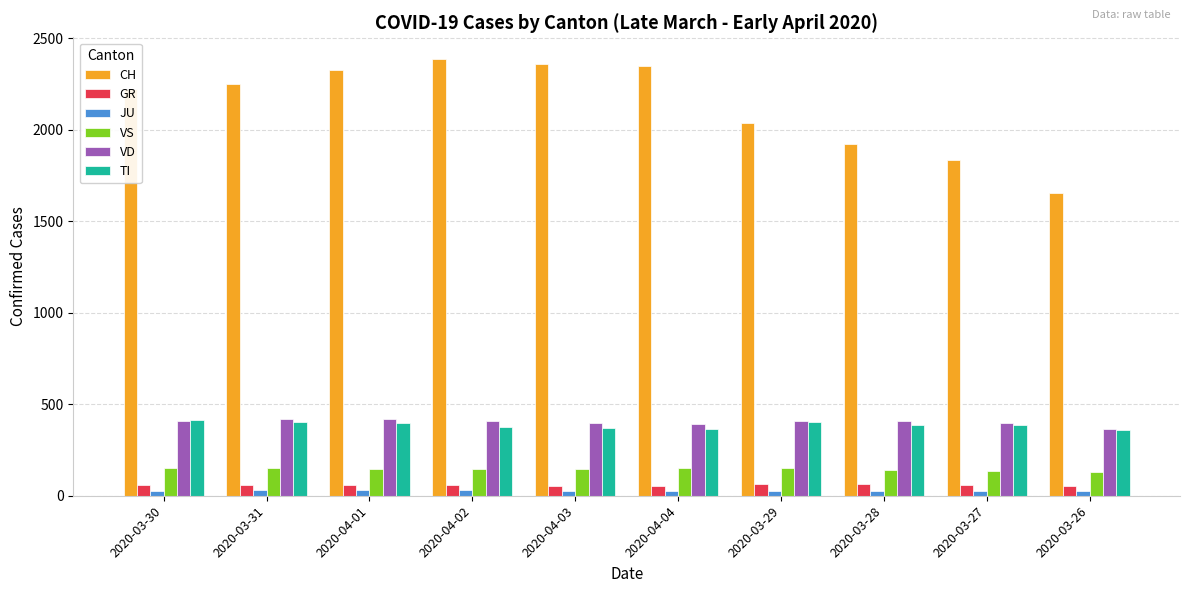

How many bars are there in each group?

6